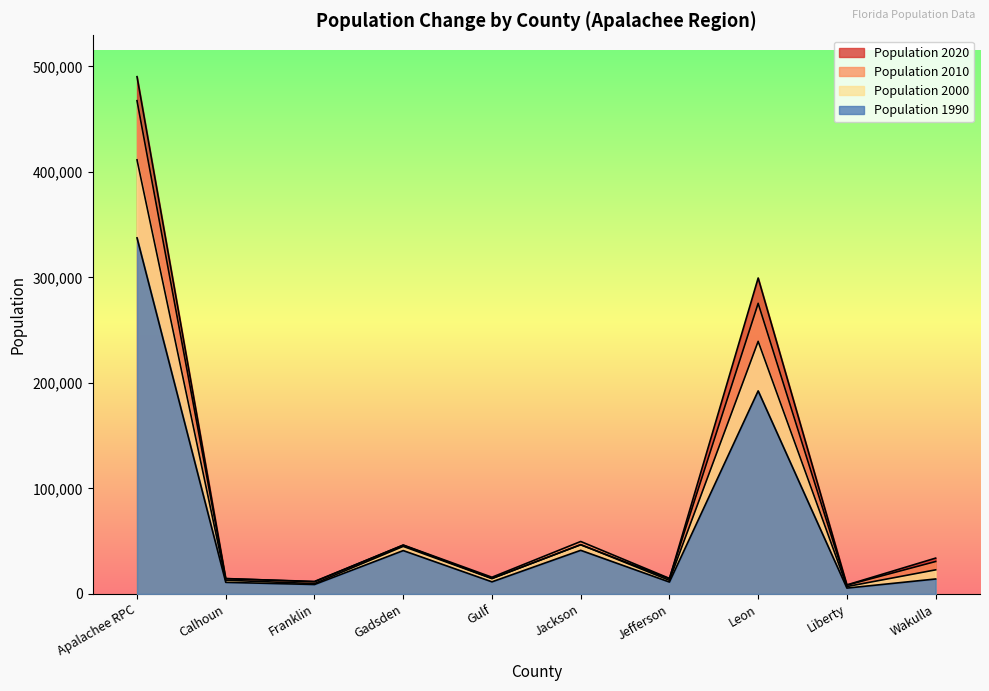

How many series are shown in this chart?

4